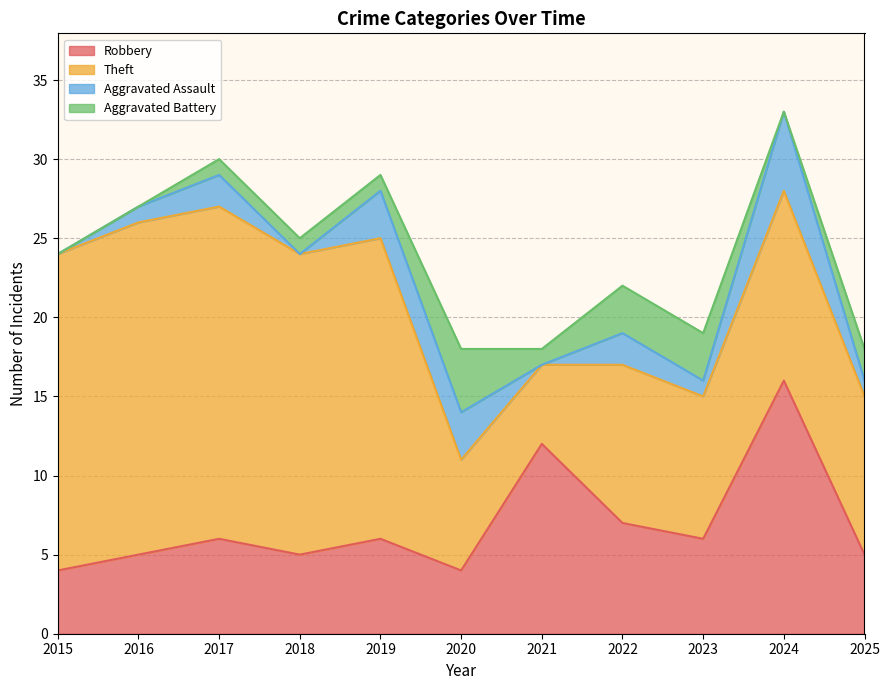

Which series has the largest range (max minus min)?

Theft